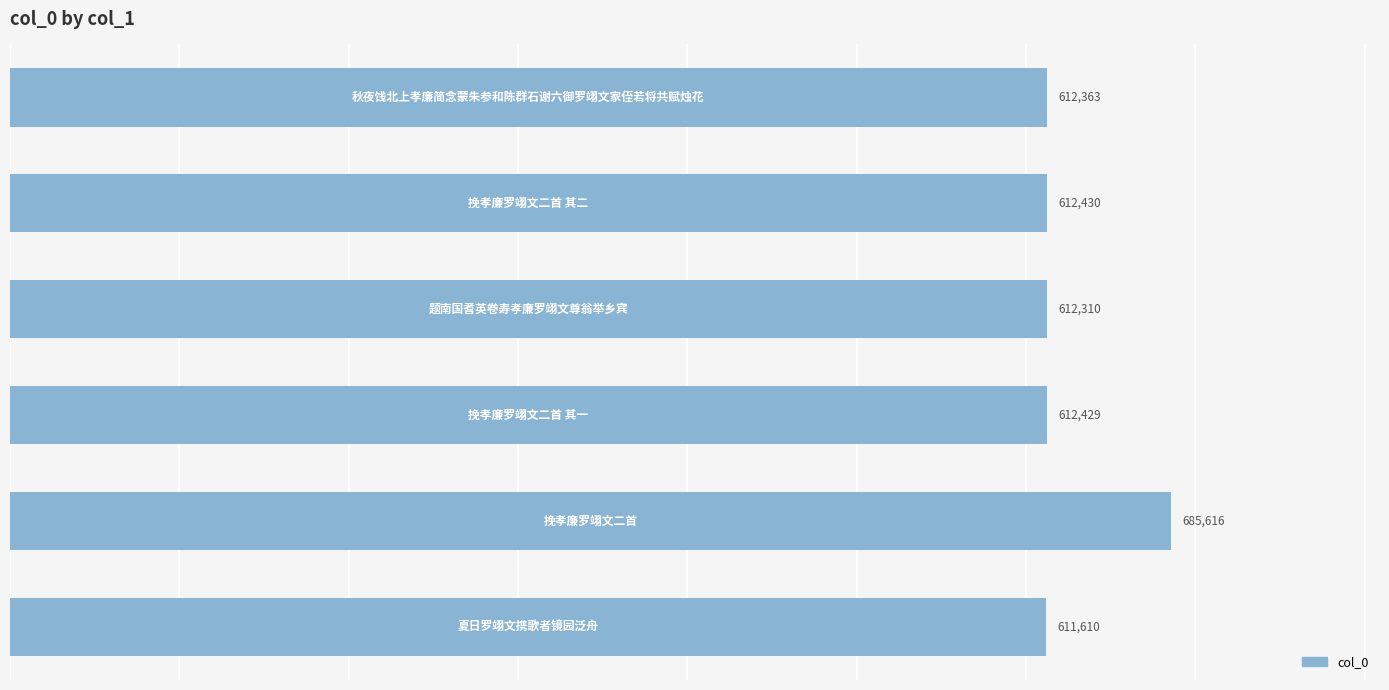

What is the smallest value displayed?

611610